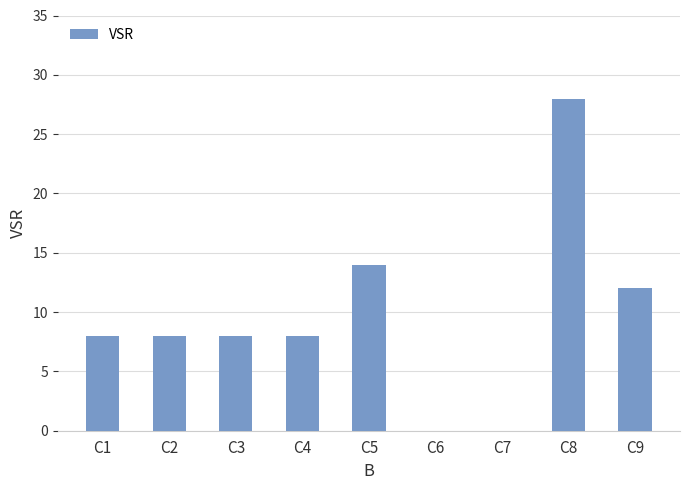

What is the greatest value displayed?

28